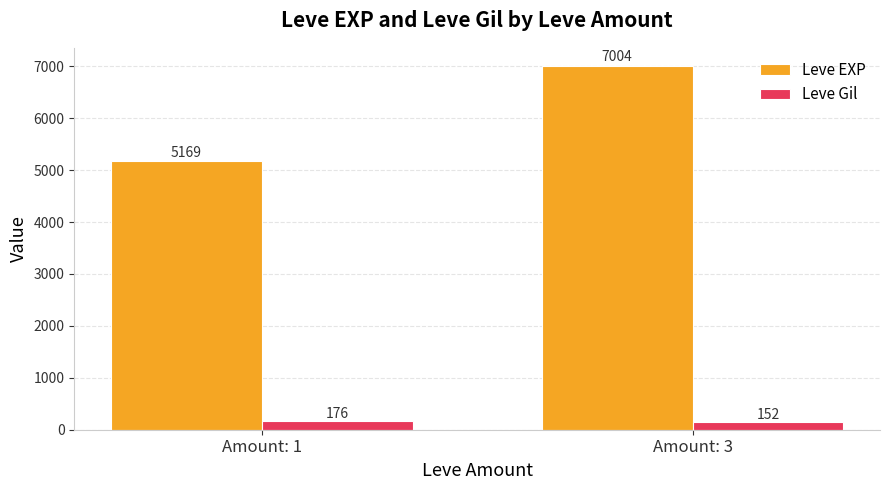

How many series are shown in this chart?

2